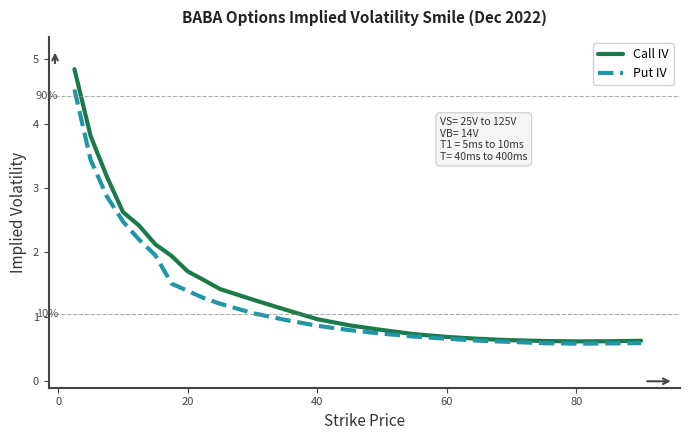

List the series in order of their peak value, lowest first.

Put IV, Call IV